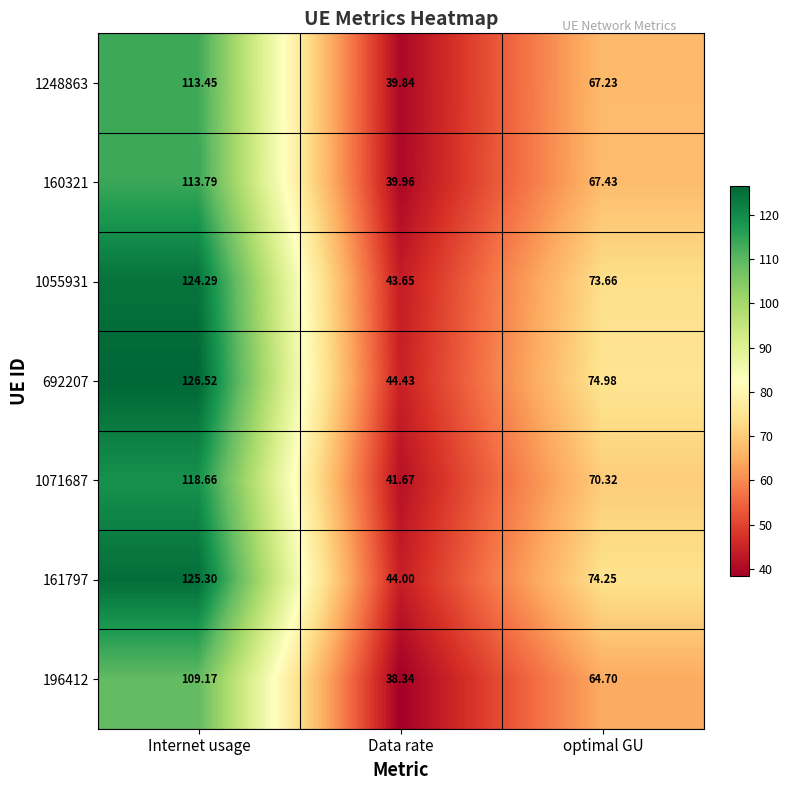

Which series has the widest spread of values?

692207